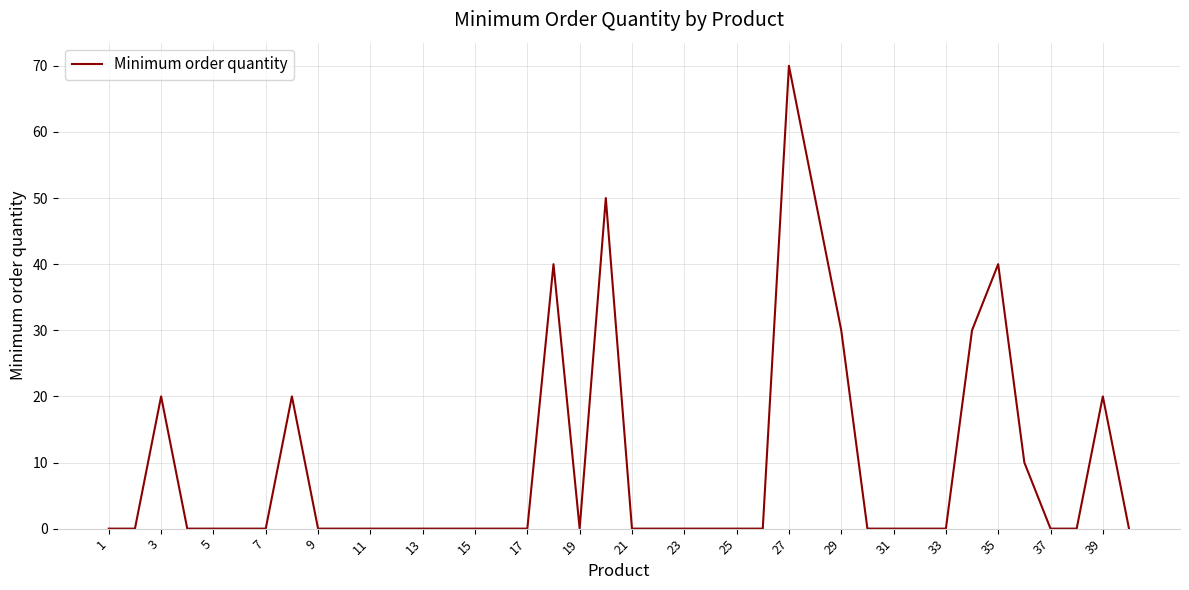

What is the difference between the maximum and minimum values?

70